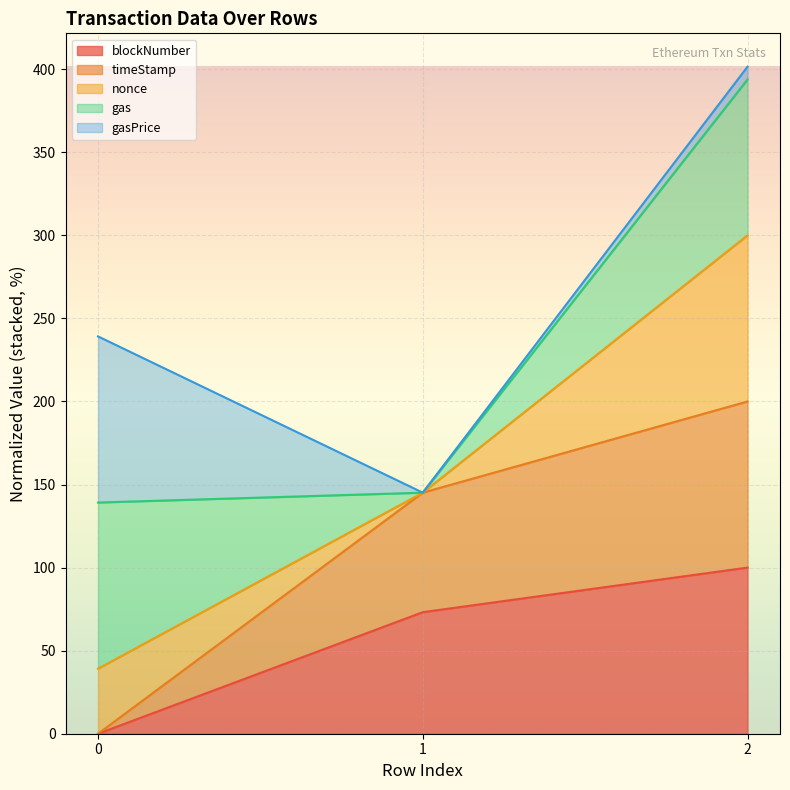

What is the total value across all series at 0?

239.2